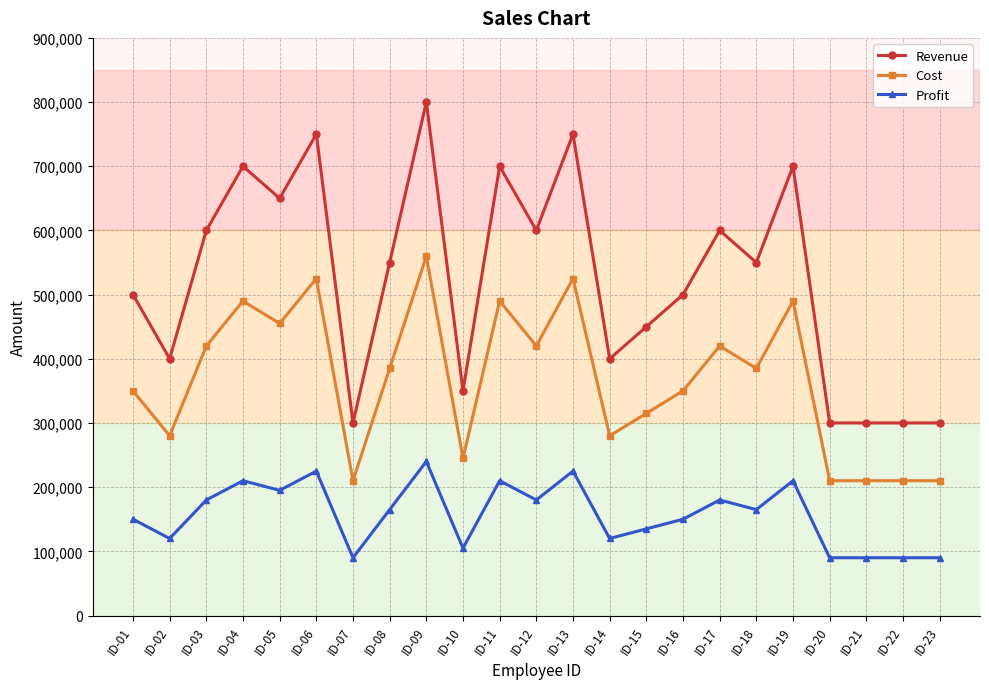

True or false: Cost and Revenue cross at least once.

False